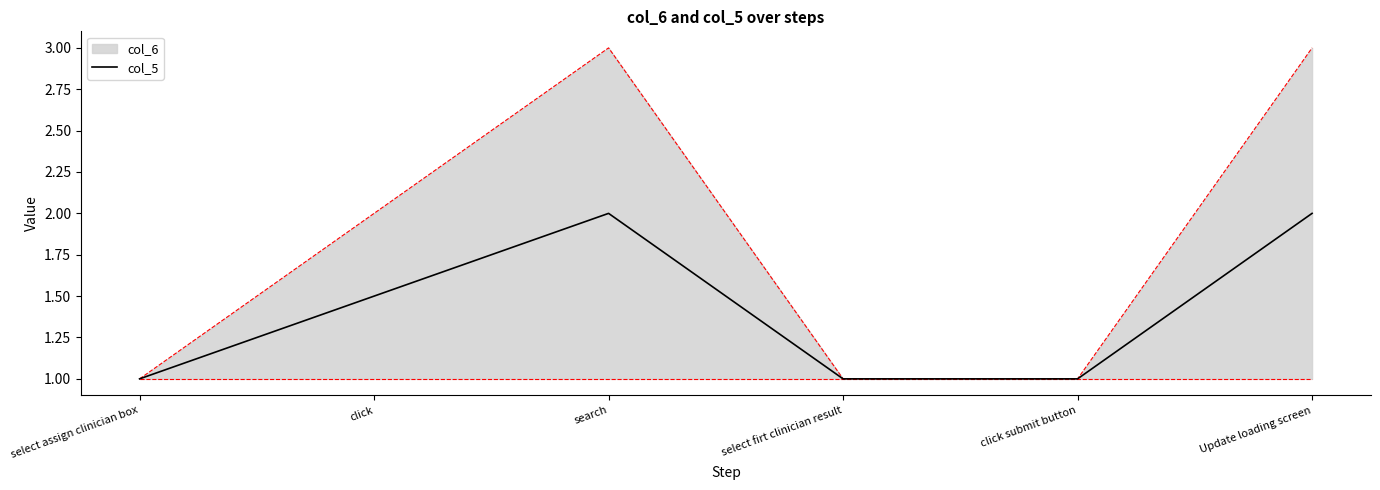

How many categories are shown in the chart?

6